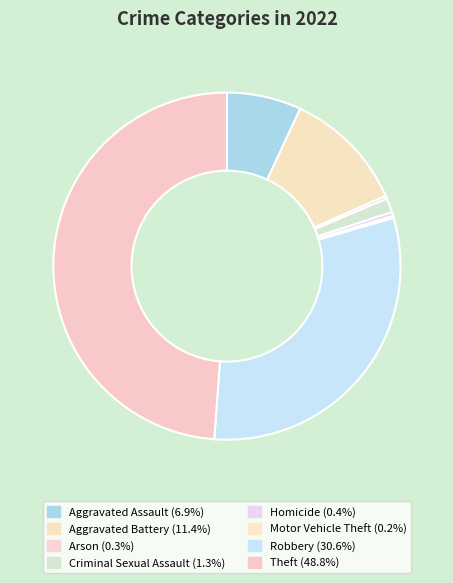

To the nearest percent, what is the difference between the largest and smallest slice percentages?

49%